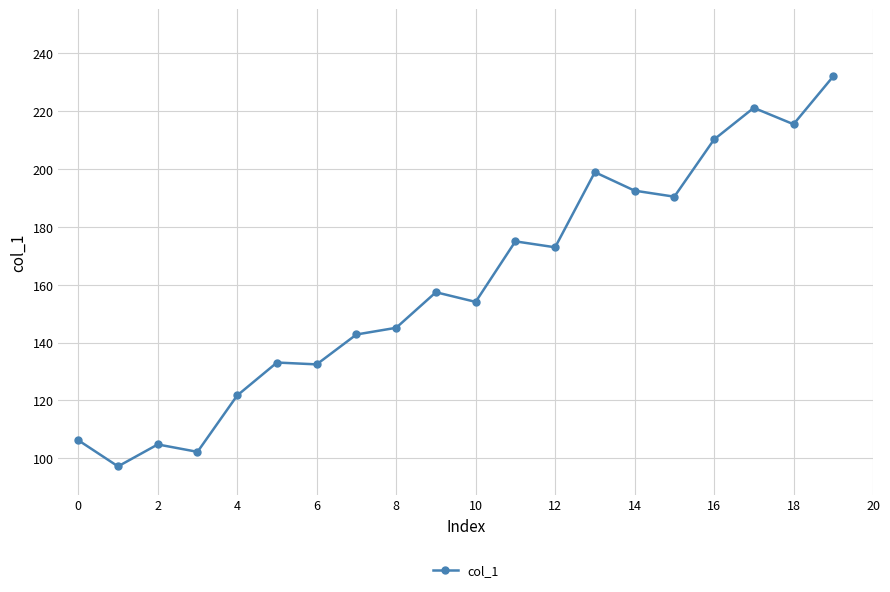

What is the smallest value displayed?

97.2